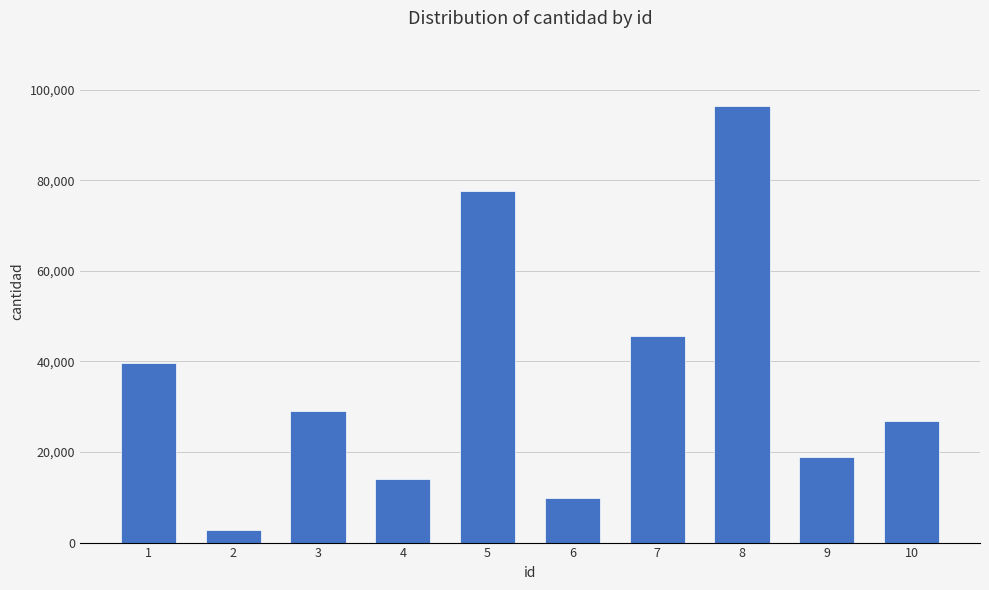

The chart shows a value of 80836 at 7. True or false?

False